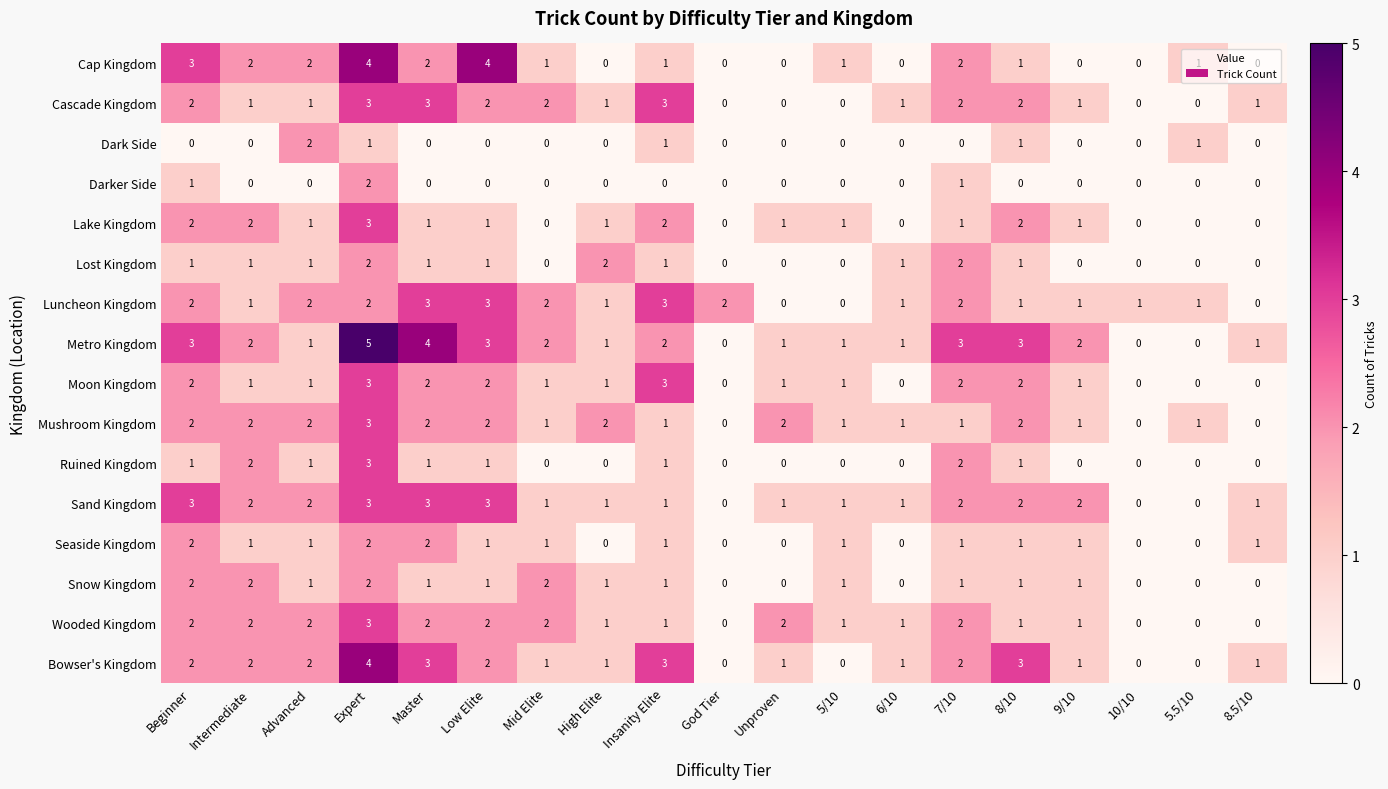

Which series has the largest total across all categories?

Metro Kingdom